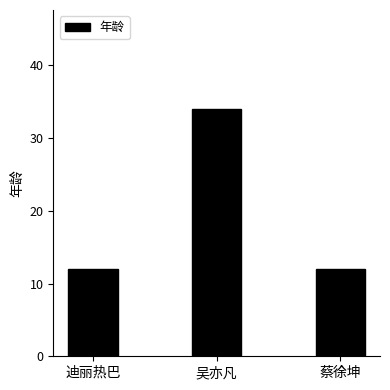

What is the label of the 1st bar from the right?

蔡徐坤